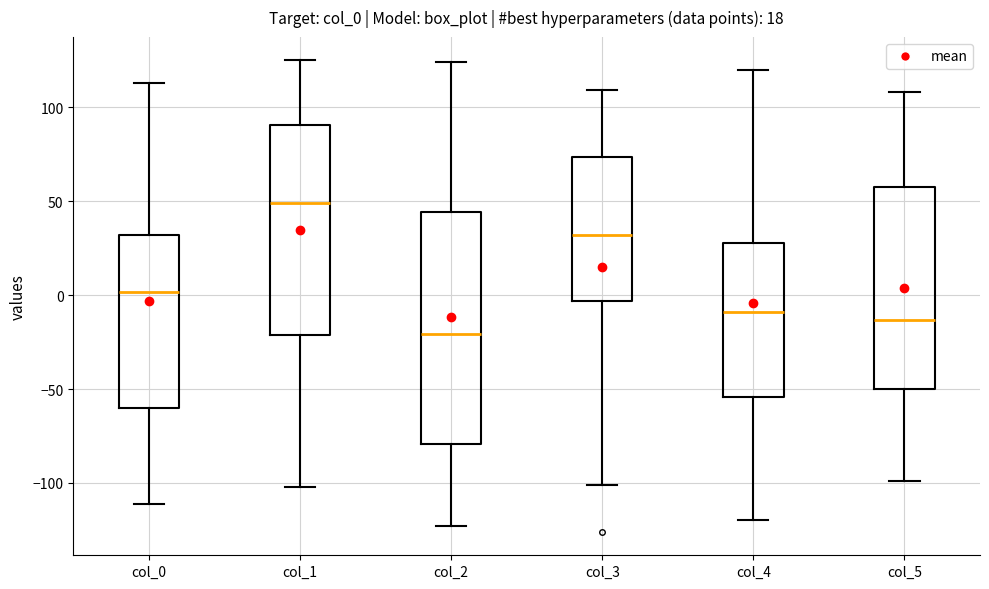

Which box has the lowest median line?

col_2